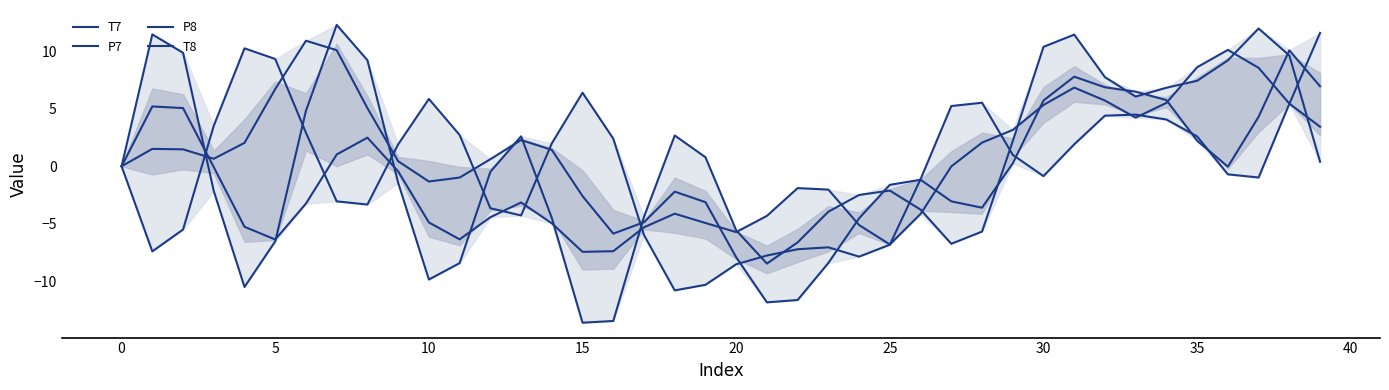

How many interior local peaks does the T8 series have?

6